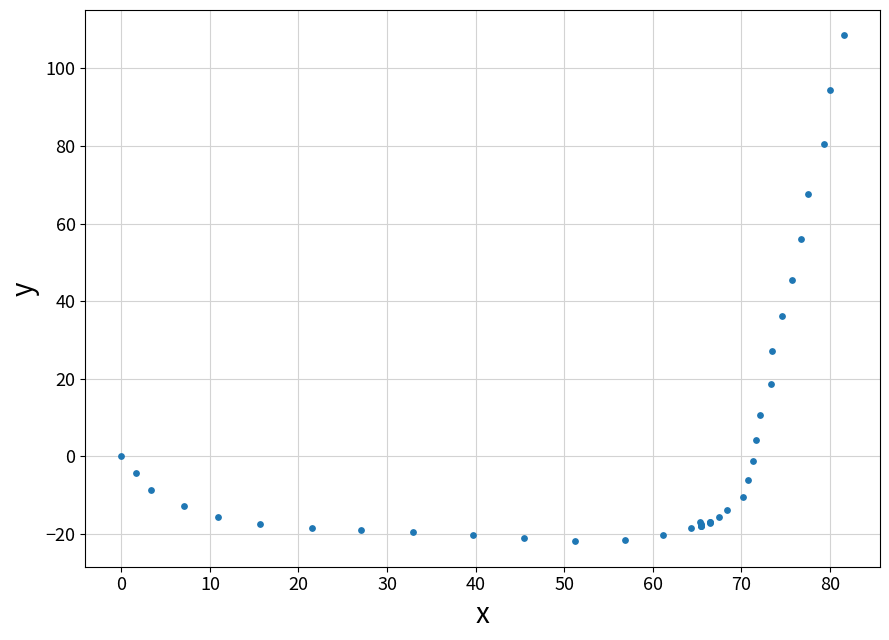

What Y value in the scatter plot is closest to 43?

45.5